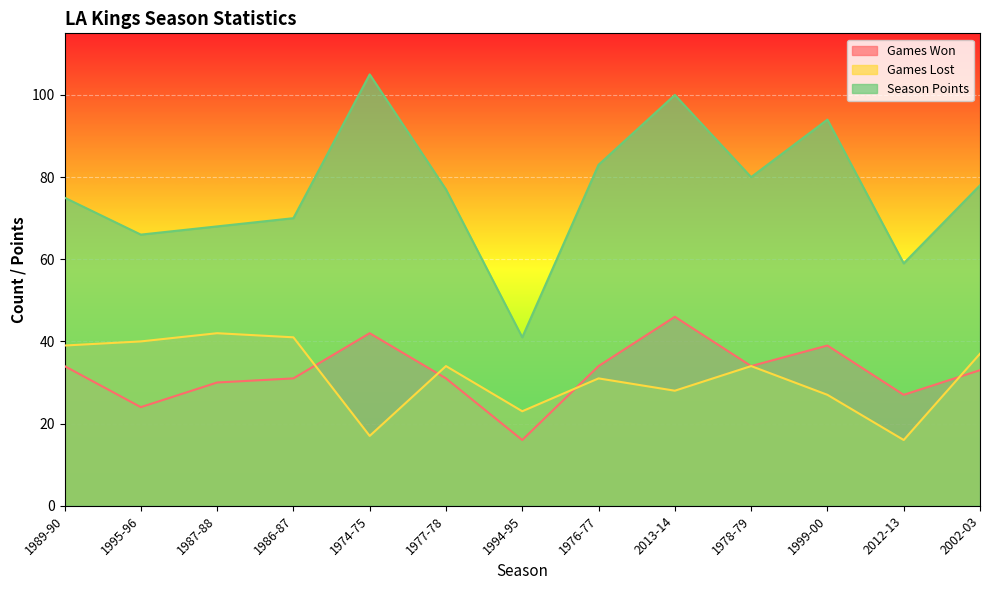

How many lines are shown in the chart?

3